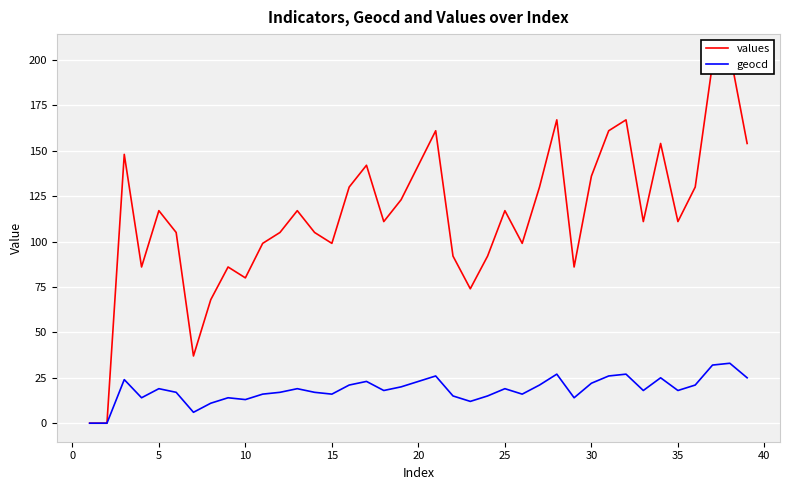

What is the maximum value for geocd?

33